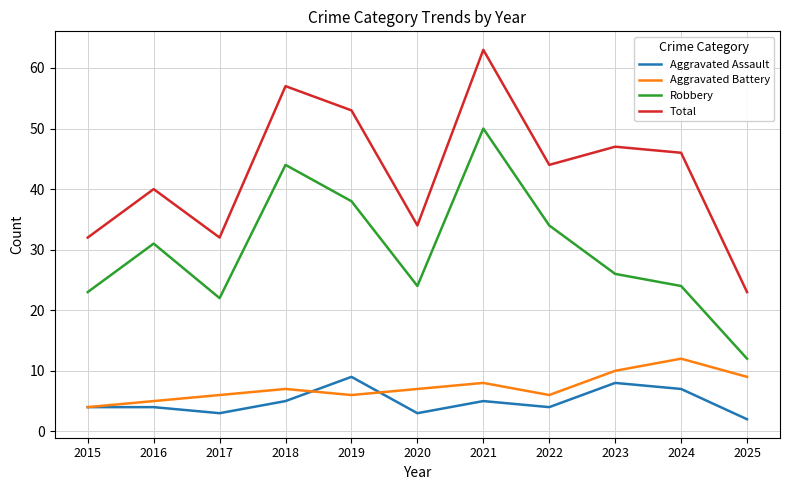

What is the lowest value of the Aggravated Battery series?

4